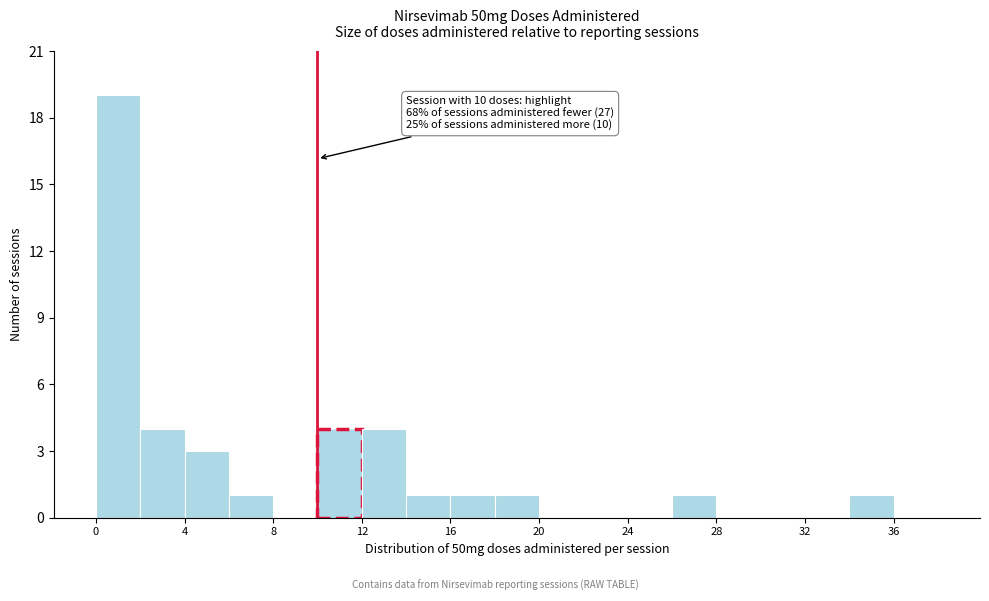

Over which range of the x-axis is the bar tallest?

0 to 2